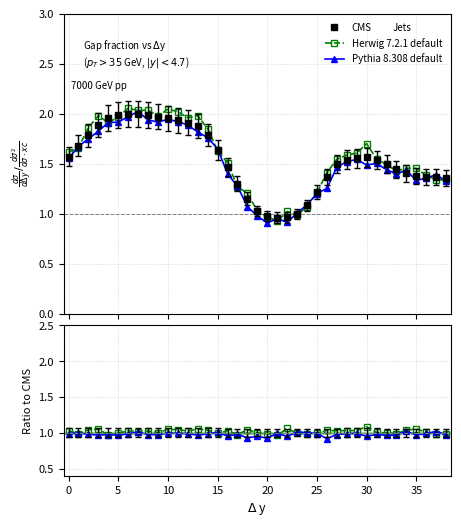

What is the difference between the highest and lowest values at 22?

0.1